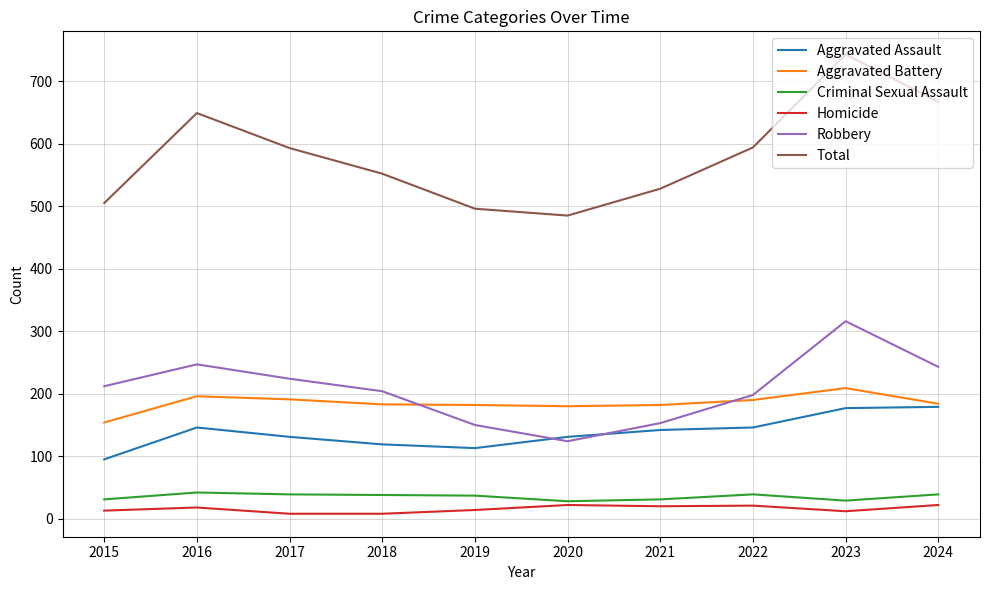

What is the minimum value for Aggravated Assault?

95